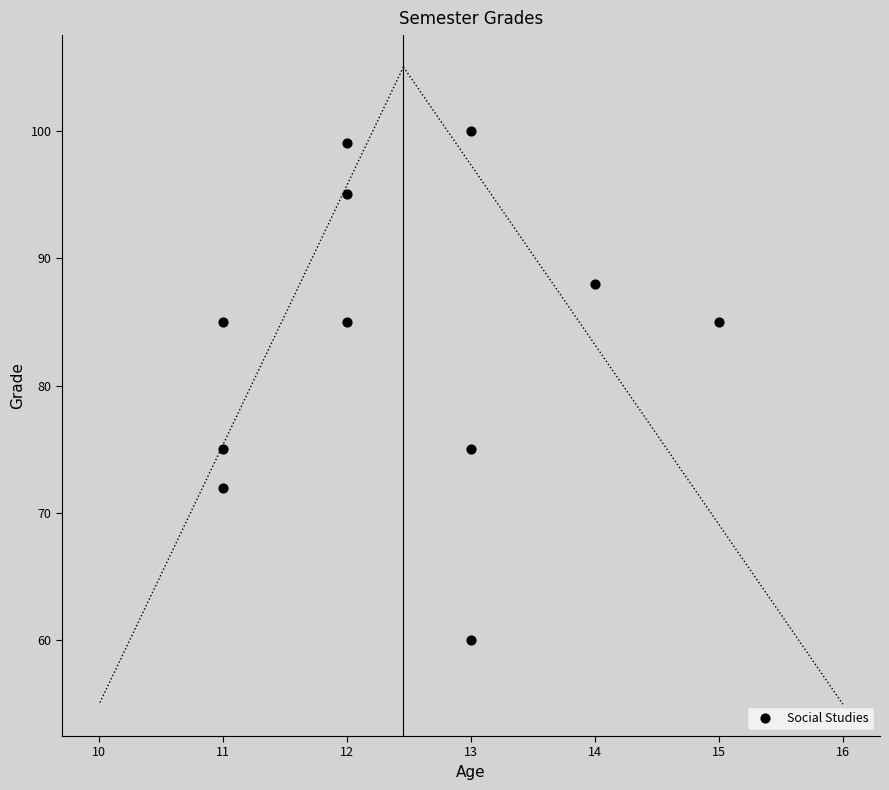

What is the average X value?

12